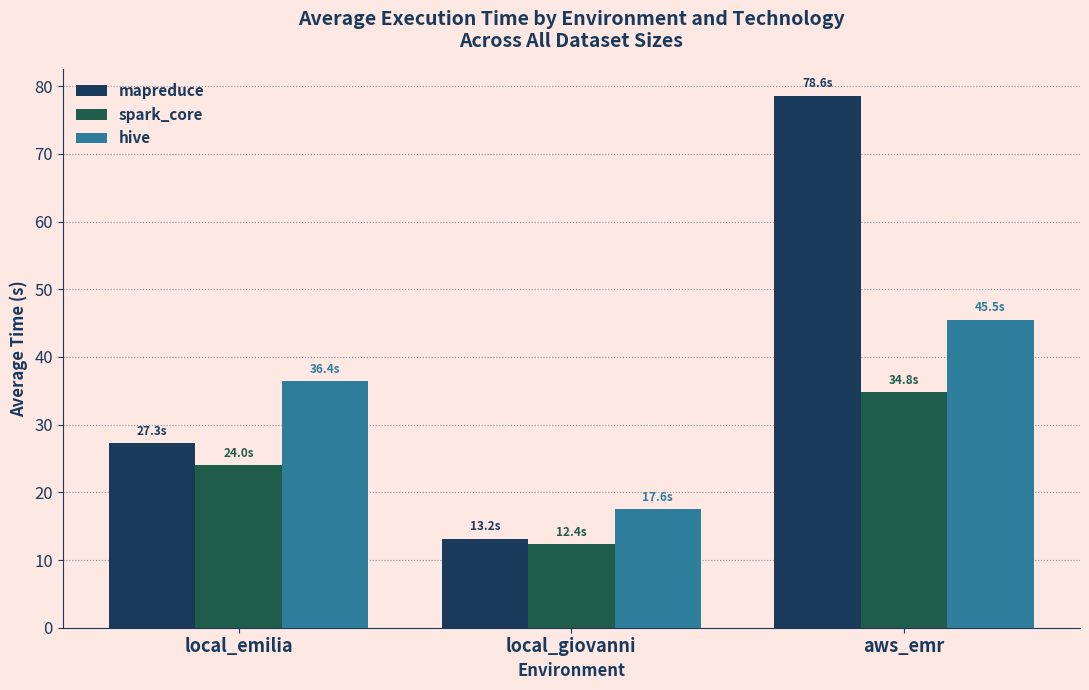

Reading left to right, extract all data points from this chart.

mapreduce: local_emilia=27.3	local_giovanni=13.2	aws_emr=78.6
spark_core: local_emilia=24.0	local_giovanni=12.4	aws_emr=34.8
hive: local_emilia=36.4	local_giovanni=17.6	aws_emr=45.5